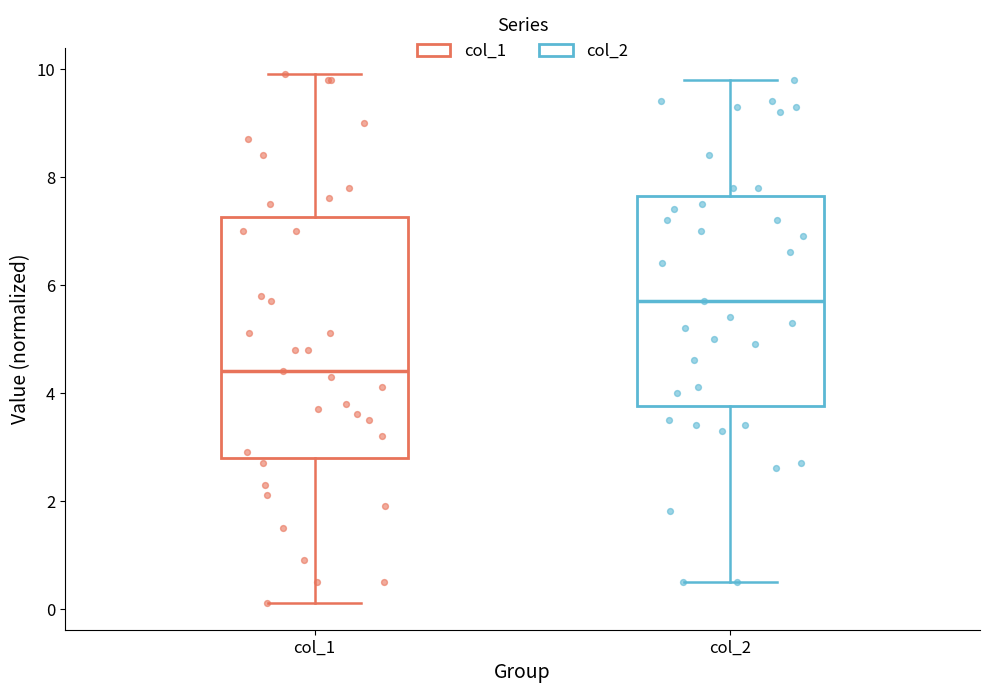

Reading left to right, read every box against the y-axis: the position of its median line, the range the box covers, and the ends of its whiskers. The values are not printed on the chart, so give them approximately, as read against the axis.

col_1: median 4.4, box 2.8 to 7.2, whiskers 0.2 to 10.0
col_2: median 5.8, box 3.8 to 7.6, whiskers 0.6 to 9.8